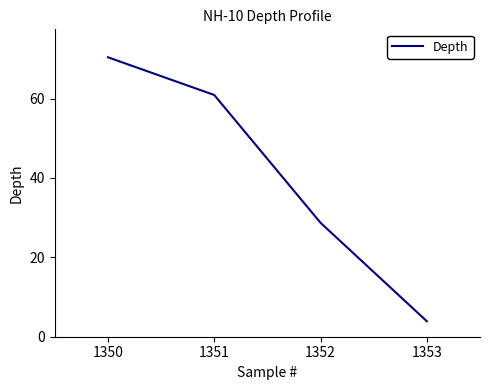

What is the difference between the maximum and minimum values?

66.5